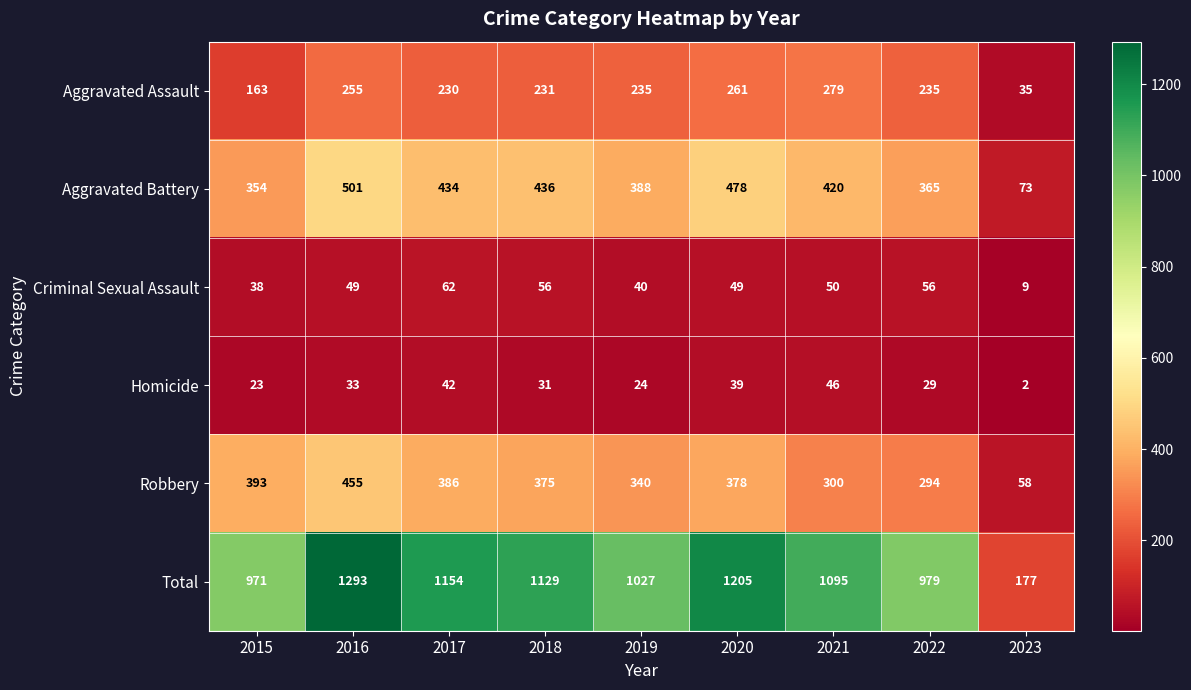

Count the number of categories in the chart.

9